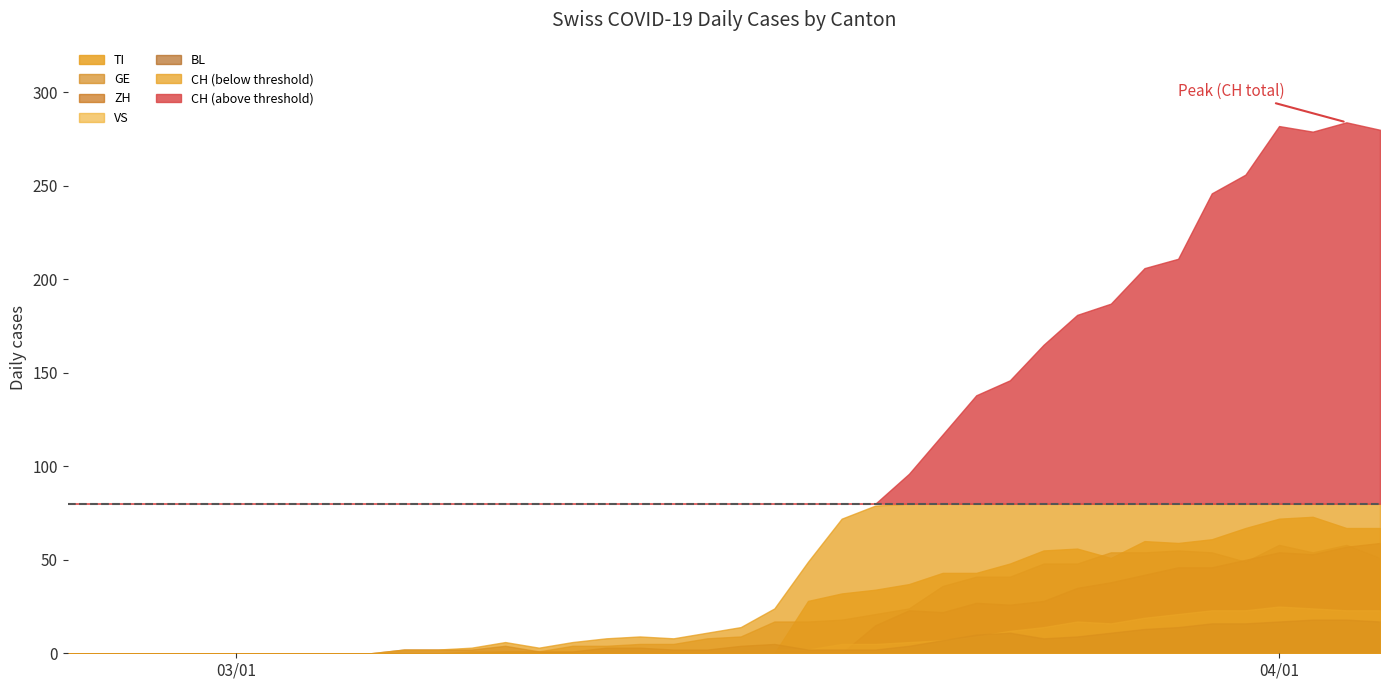

At 16, list the series in order from largest to smallest.

CH, GE, BL, VS, TI, ZH